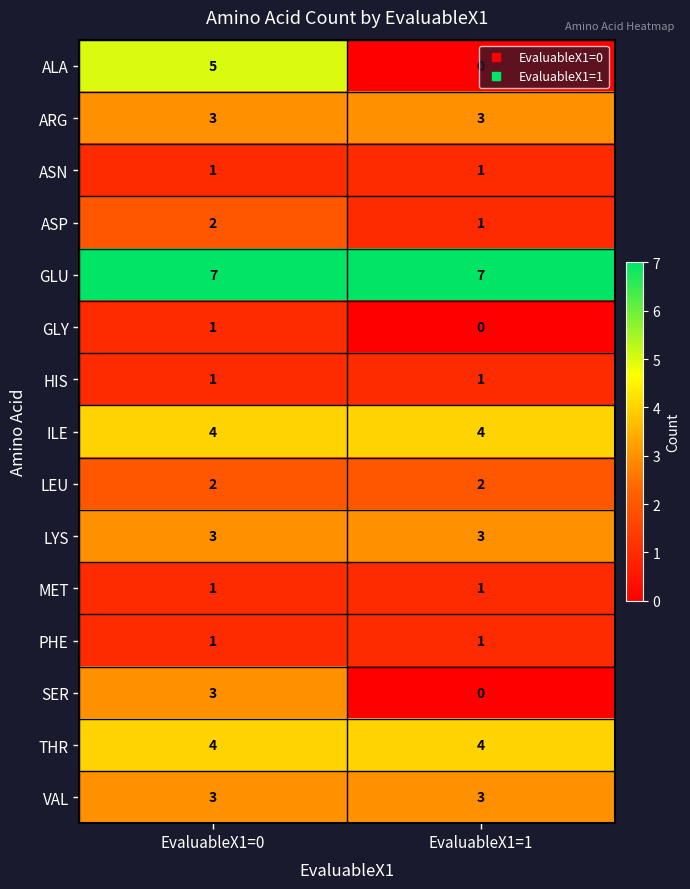

What is the highest value of the ARG series?

3